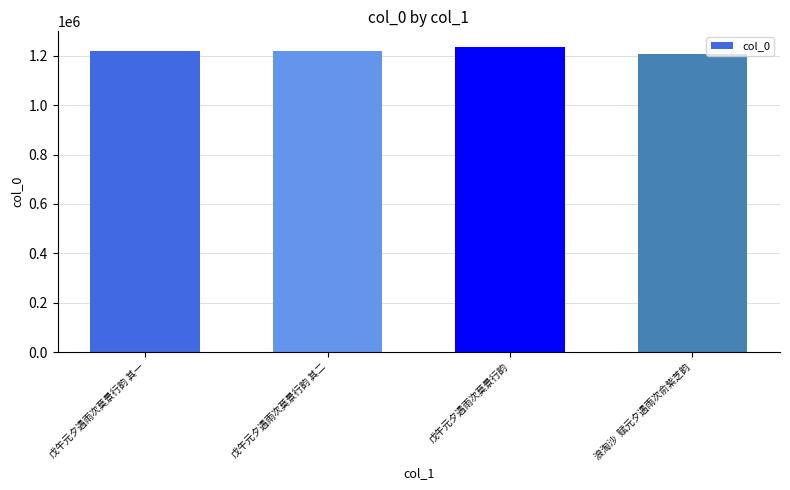

What is the smallest value displayed?

1206591